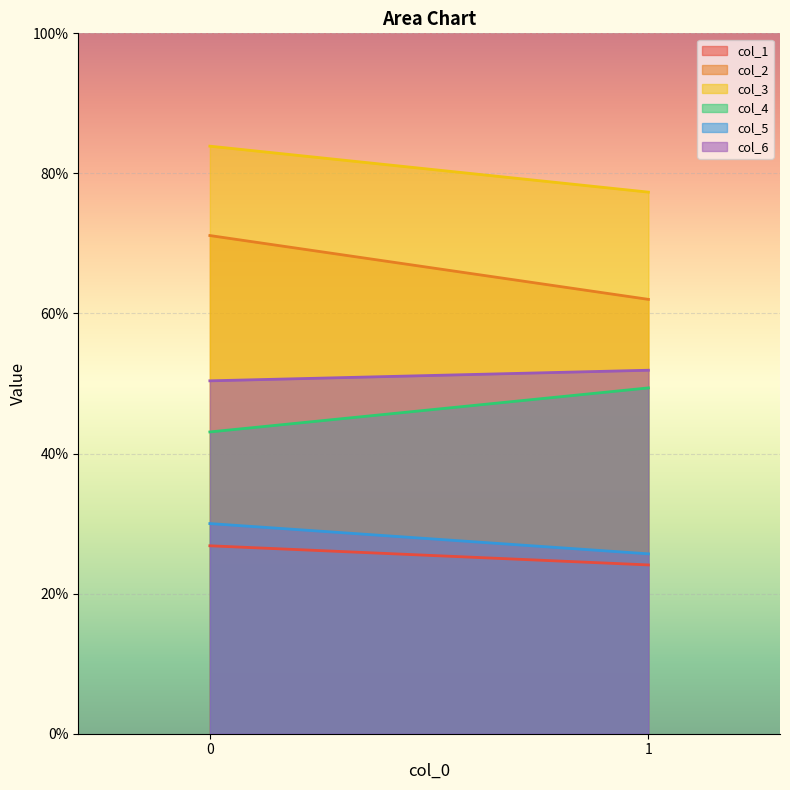

The col_3 series shows 77.3 at 1. True or false?

True